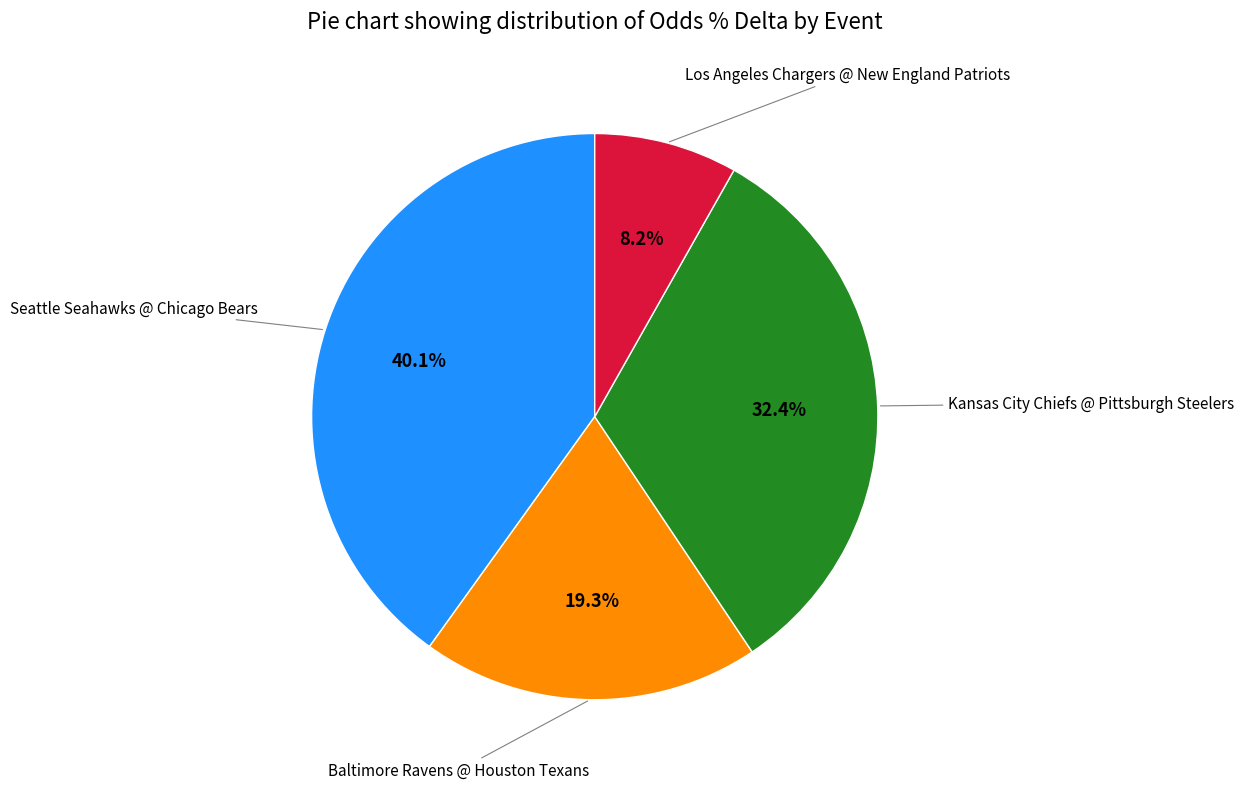

Does any single category account for the majority?

No